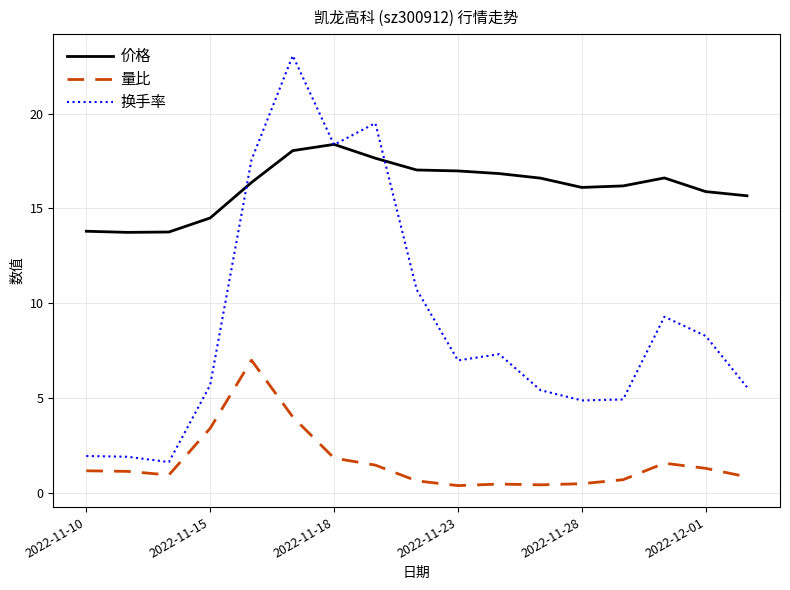

Rank the series by their maximum value, from lowest to highest.

量比, 价格, 换手率